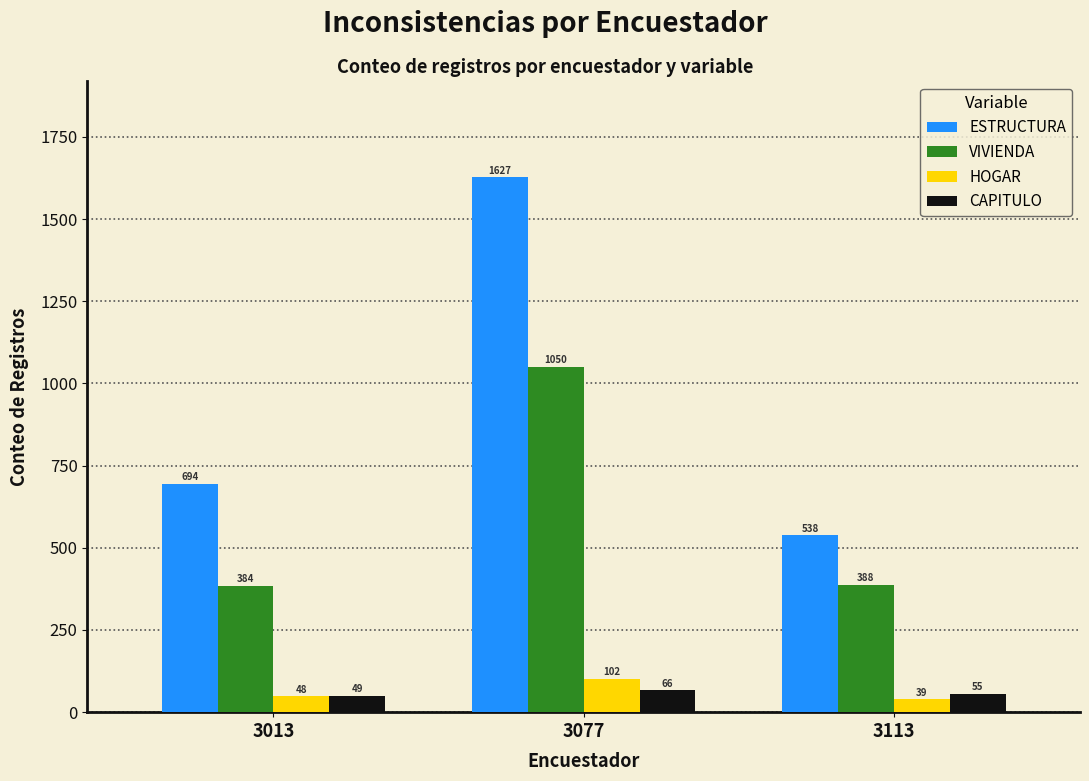

Which series changed the most between 3013 and 3077?

ESTRUCTURA